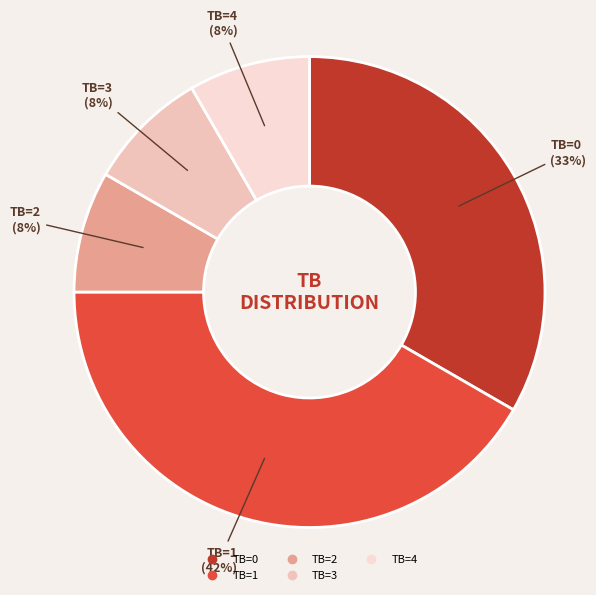

Is it true that TB=0 is 45% of the pie?

False